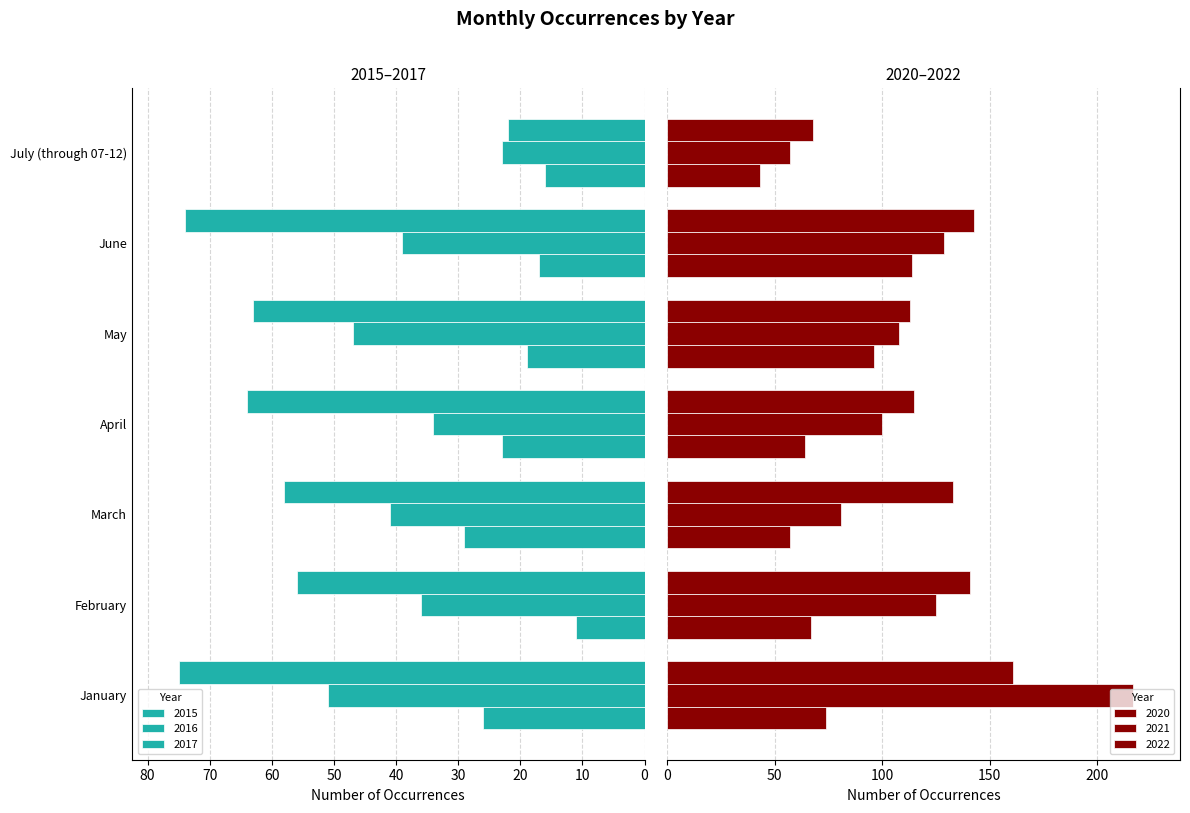

What is the label of the 1st bar from the left?

January